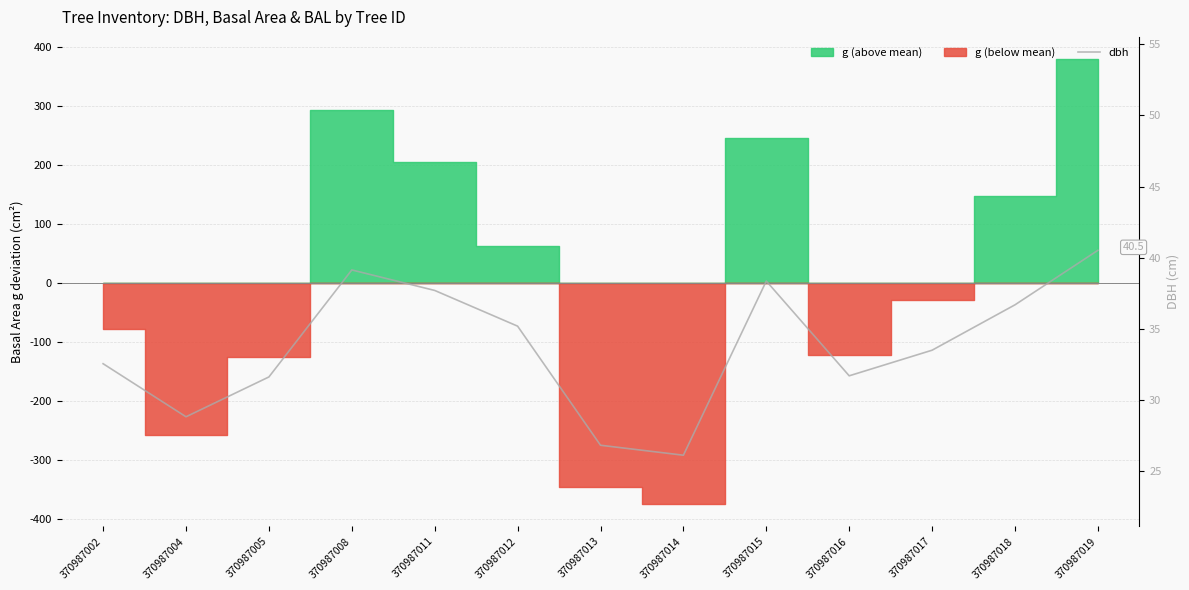

The value at 370987019 is 10.5. True or false?

False